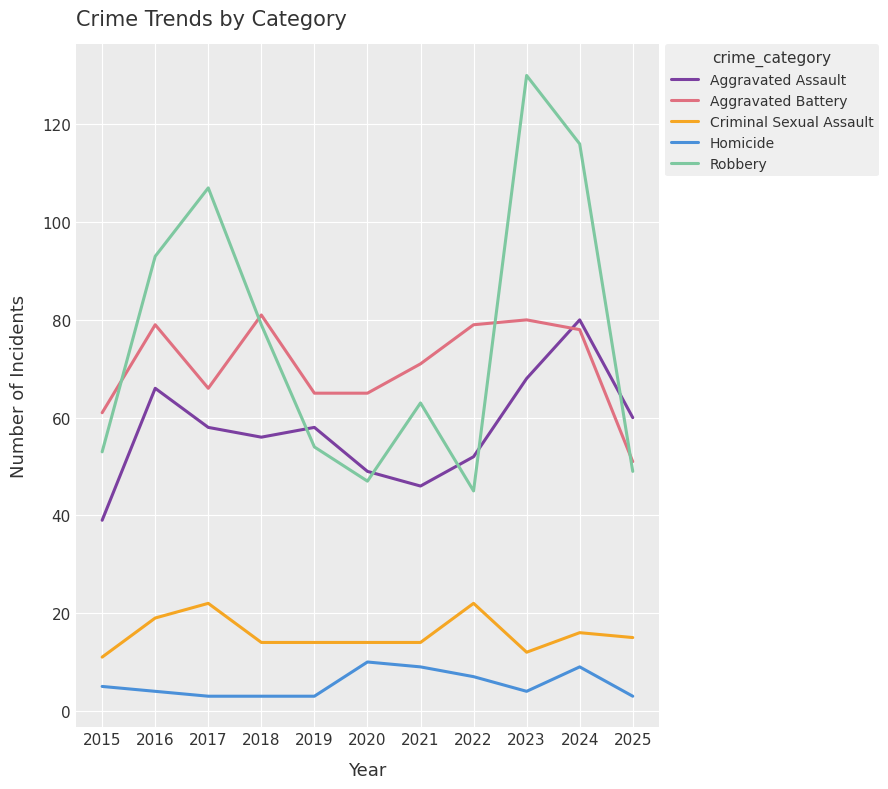

What is the minimum value for Criminal Sexual Assault?

11